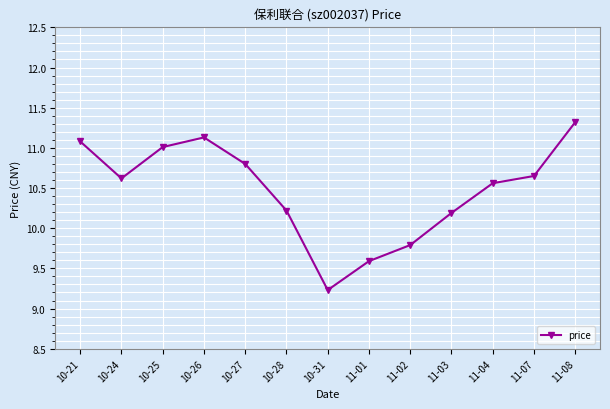

How many categories are shown in the chart?

13